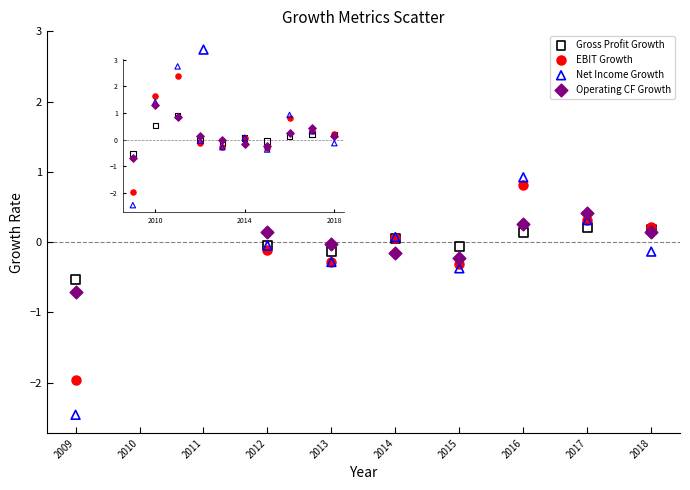

Which series has the largest Y range (max minus min)?

Net Income Growth